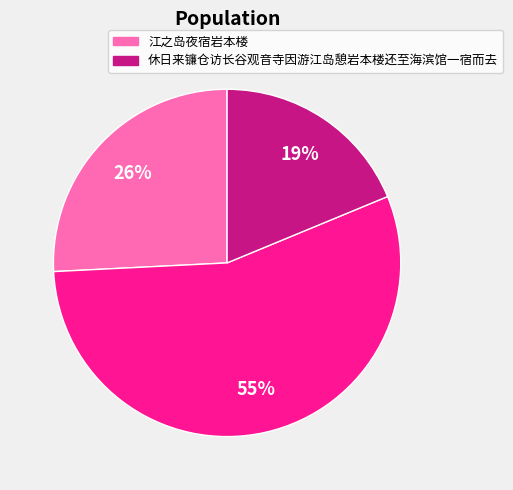

To the nearest percent, what is the average slice percentage?

33%